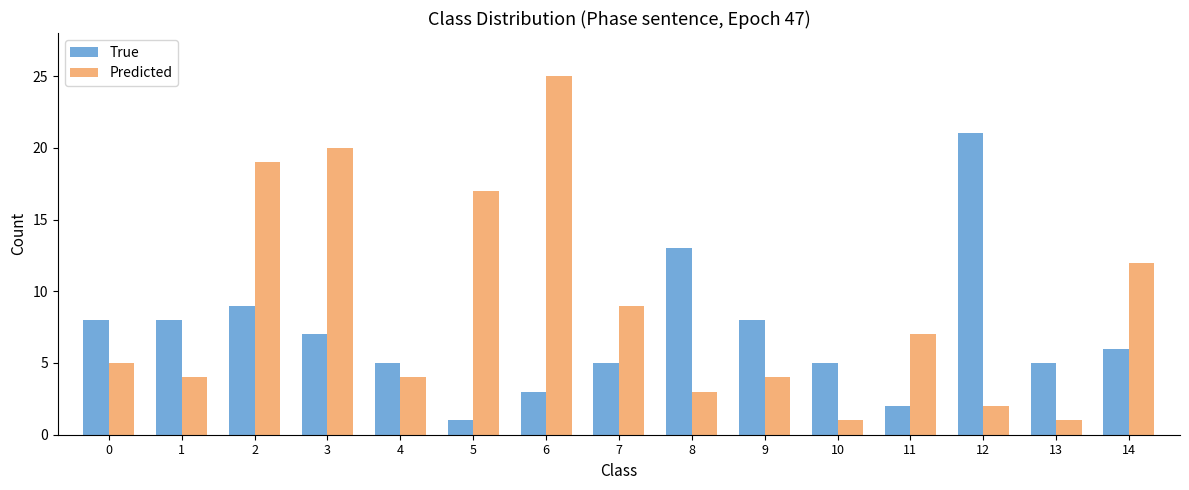

Rank the series by their average value, from lowest to highest.

True, Predicted